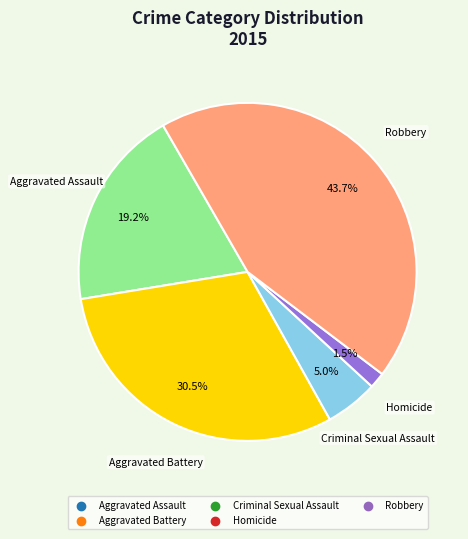

Between Aggravated Battery and Homicide, which is larger?

Aggravated Battery